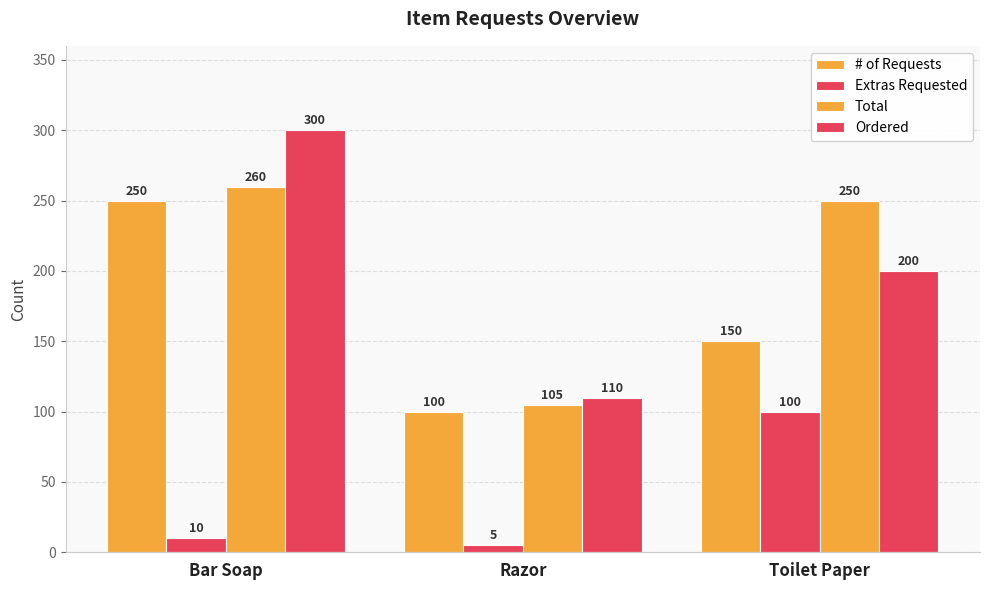

How many data points in Extras Requested are less than 10?

1